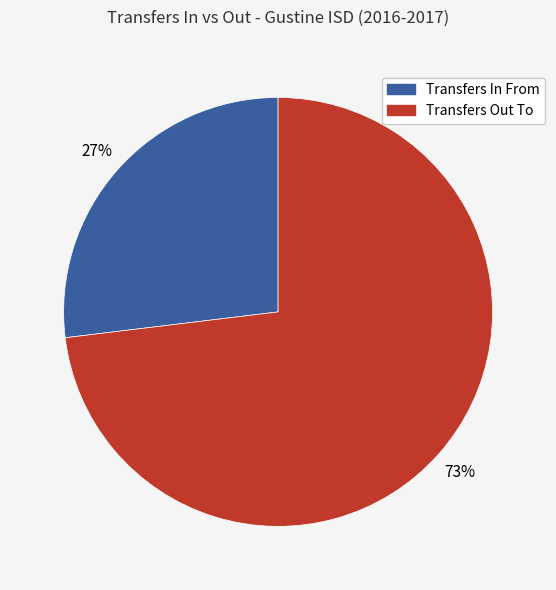

Do Transfers In From and Transfers Out To together represent more than half of the pie?

Yes